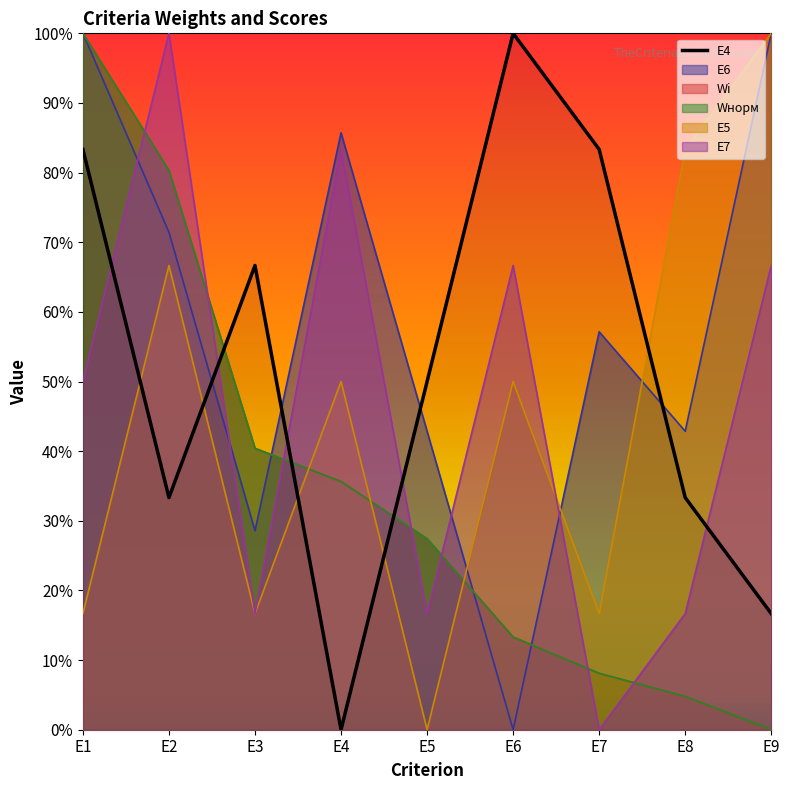

The Wi series shows 0.0 at E8. True or false?

False